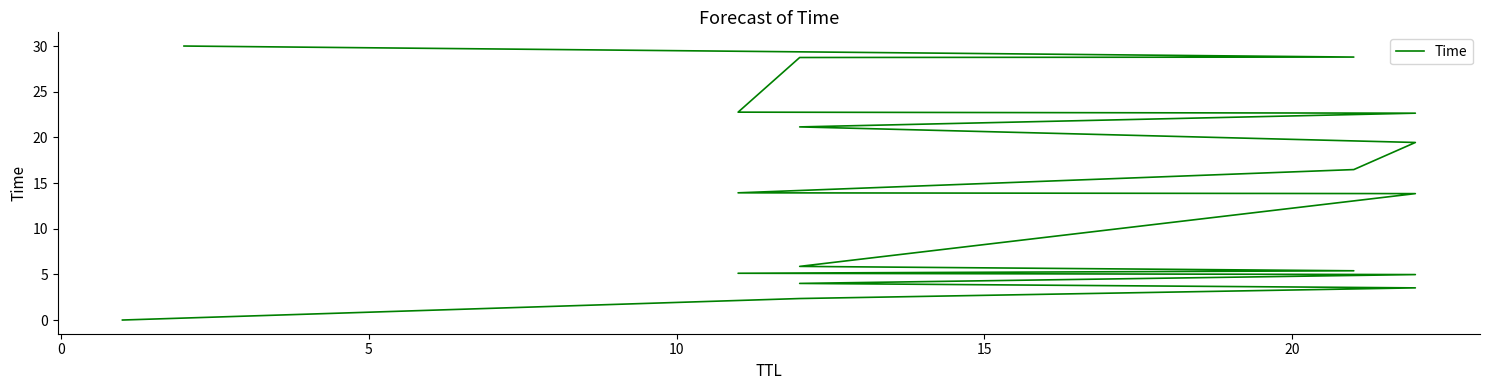

Reading left to right, what are all the values shown in this chart?

0.0	2.4	3.5	4.0	5.0	5.1	5.4	5.9	13.8	13.9	16.5	19.4	21.1	22.6	22.8	28.7	28.8	30.0